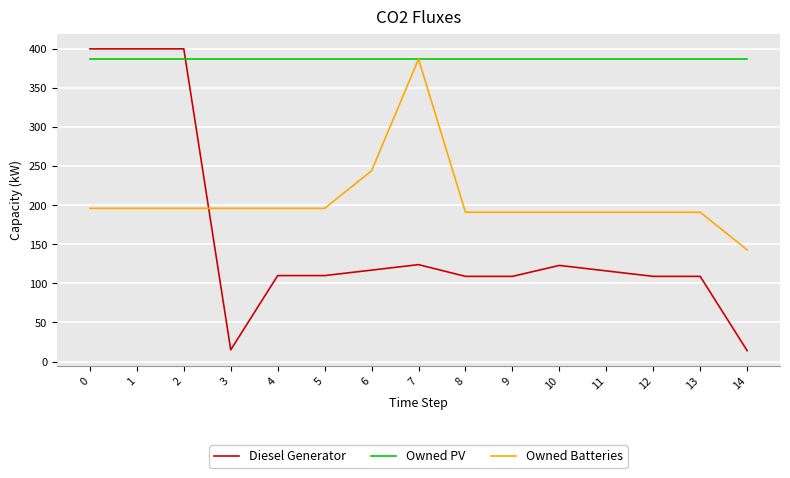

Is the value of Owned Batteries at 2 greater than the value of Diesel Generator at 0?

No